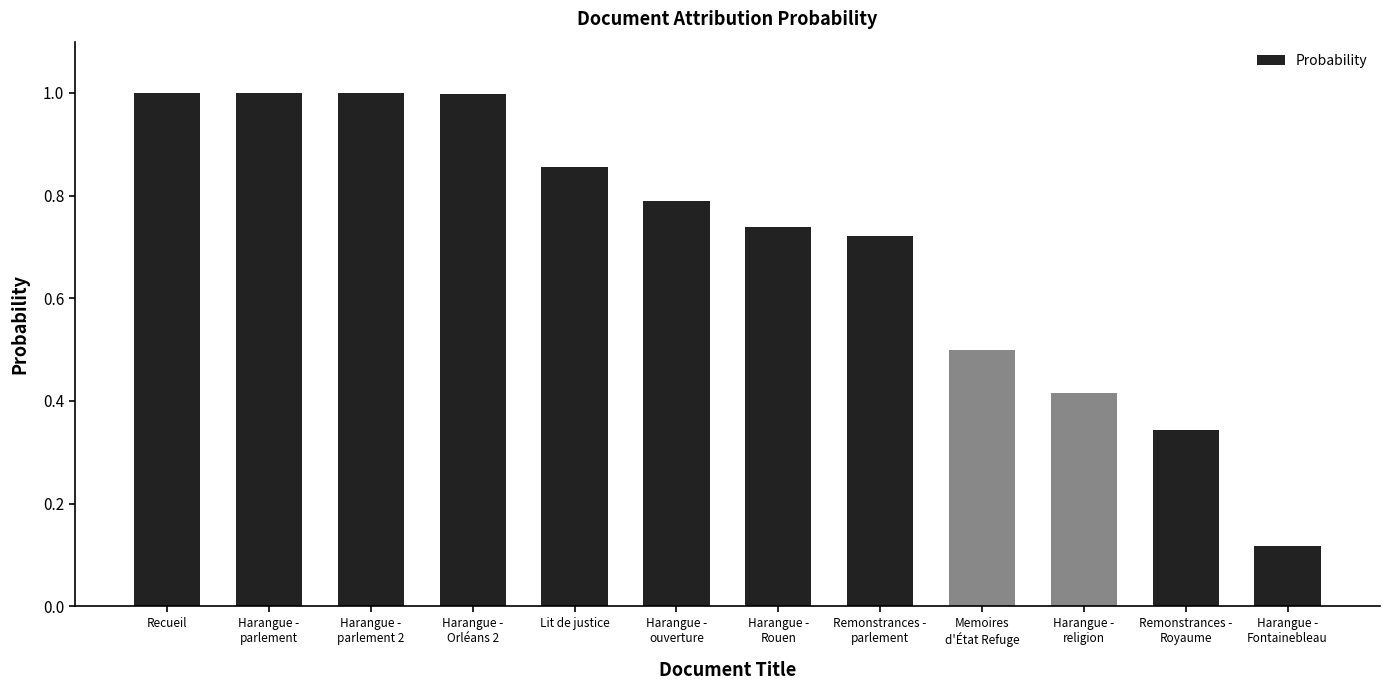

What is the label of the 2nd bar from the left?

Harangue -
parlement